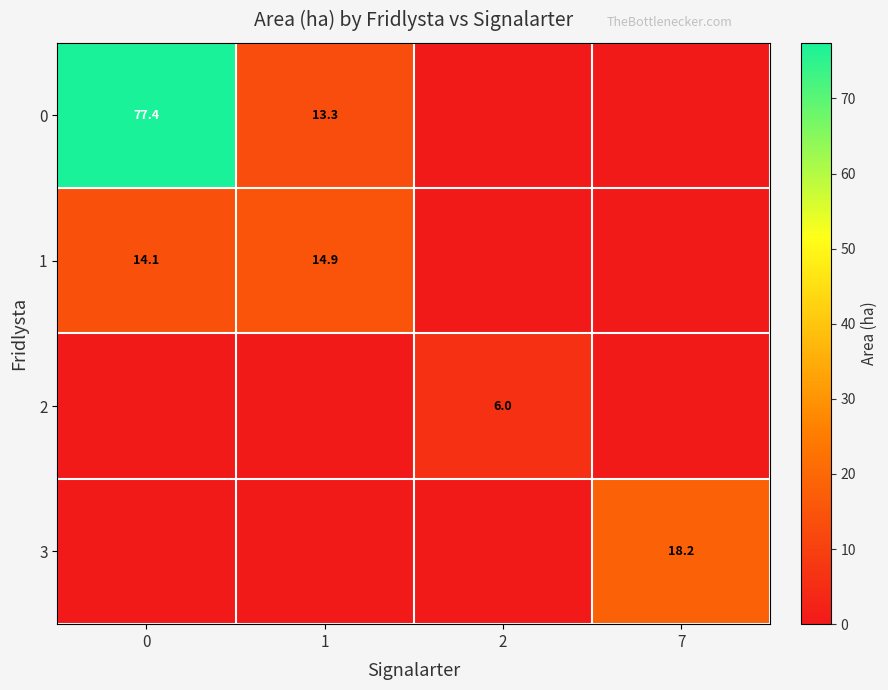

The 1 series shows 14.1 at 0. True or false?

True